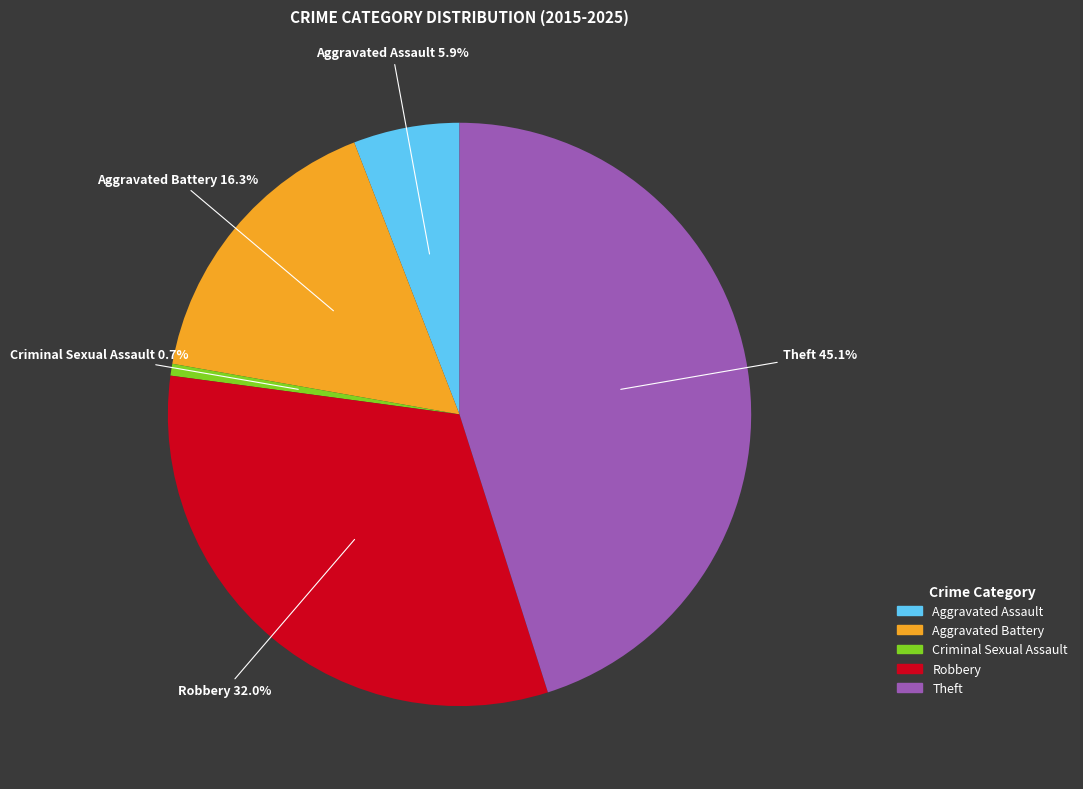

Rank the categories by value from highest to lowest.

Theft, Robbery, Aggravated Battery, Aggravated Assault, Criminal Sexual Assault